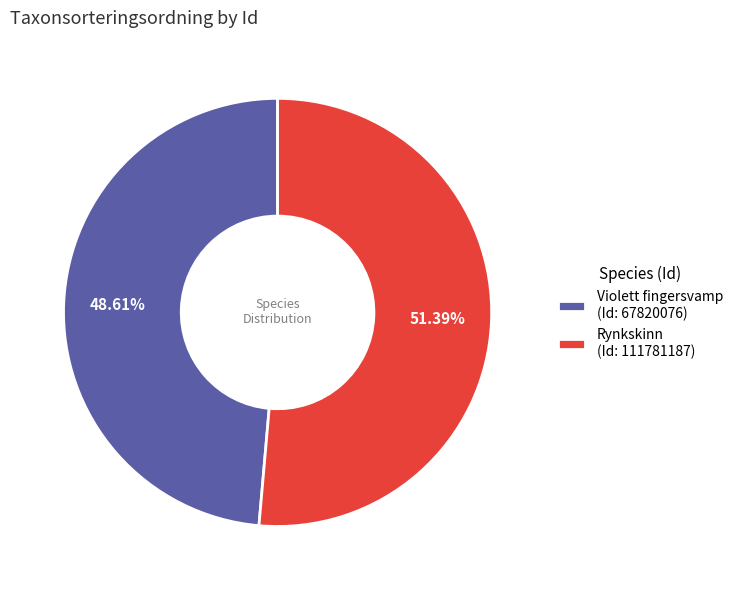

Approximately how many times larger is the value at Rynkskinn (Id: 111781187) compared to Violett fingersvamp (Id: 67820076)?

1.1